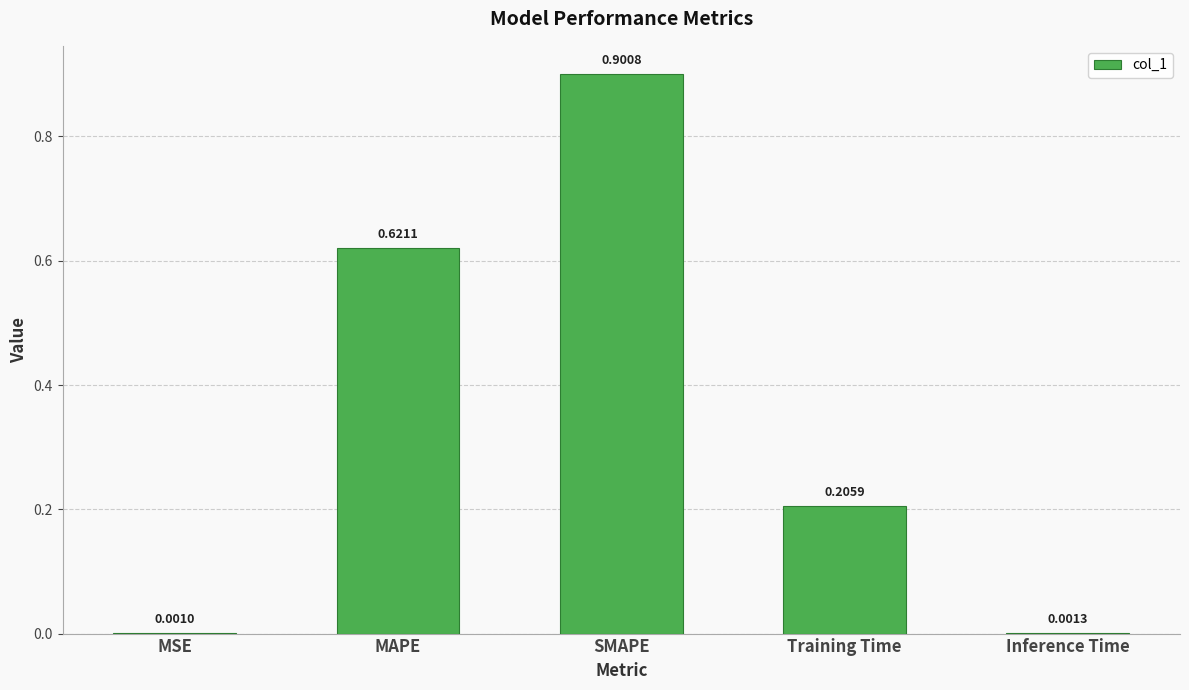

At which label is the value closest to 0?

MSE